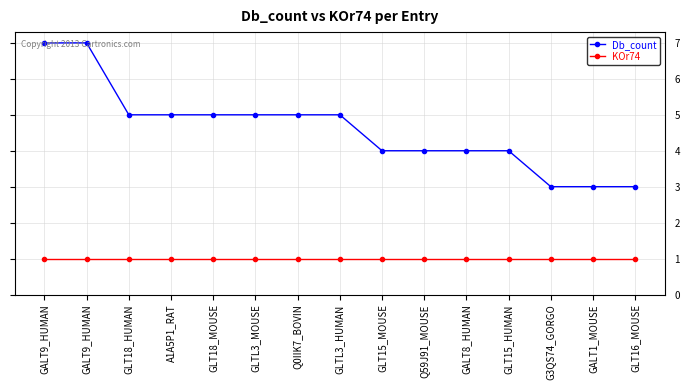

What is the value of the Db_count point at the 2nd from the left?

7